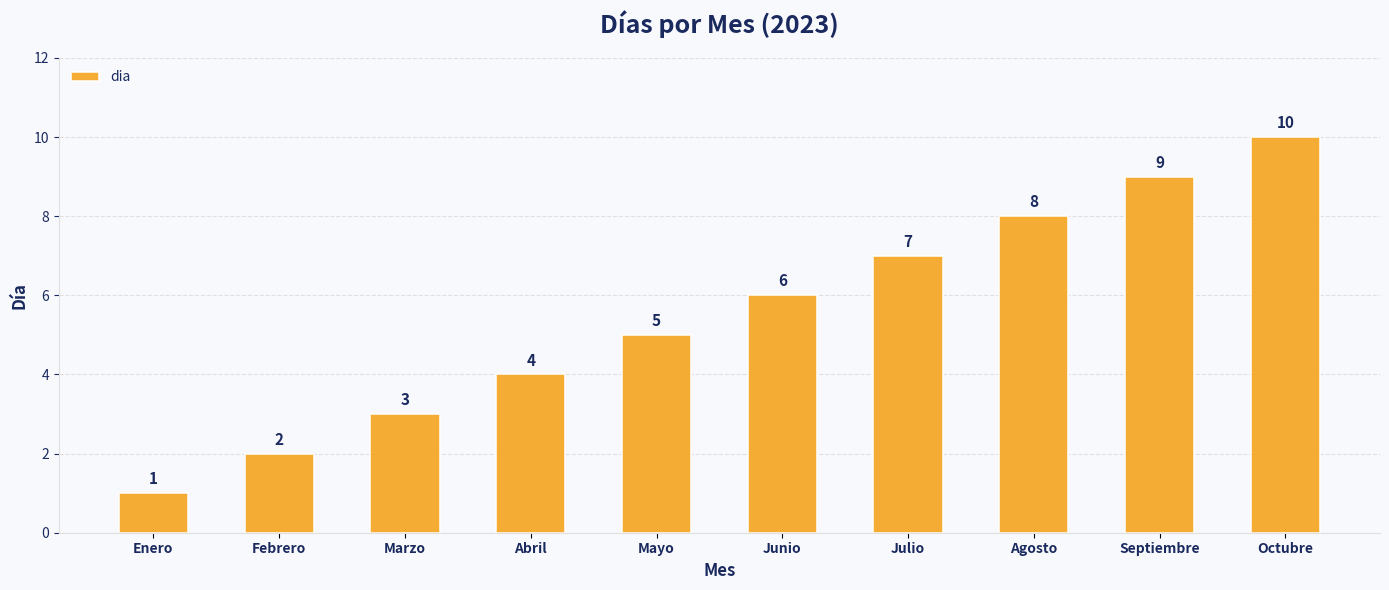

Rank the categories by value from lowest to highest.

Enero, Febrero, Marzo, Abril, Mayo, Junio, Julio, Agosto, Septiembre, Octubre